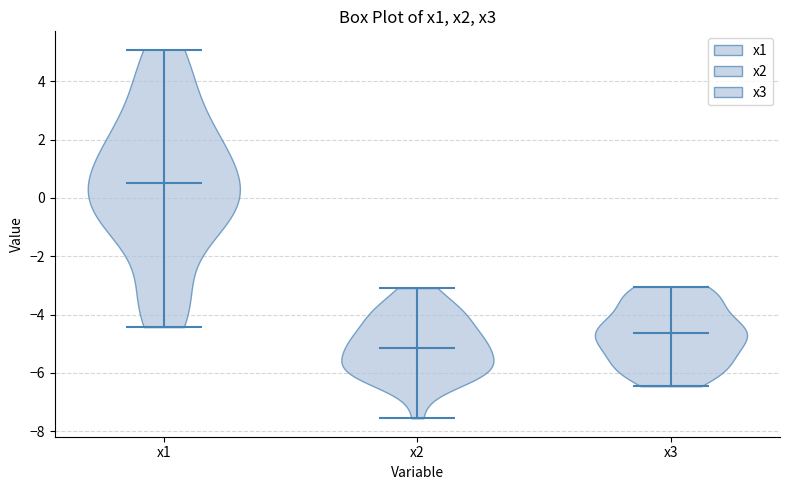

Which violin has the highest median line?

x1